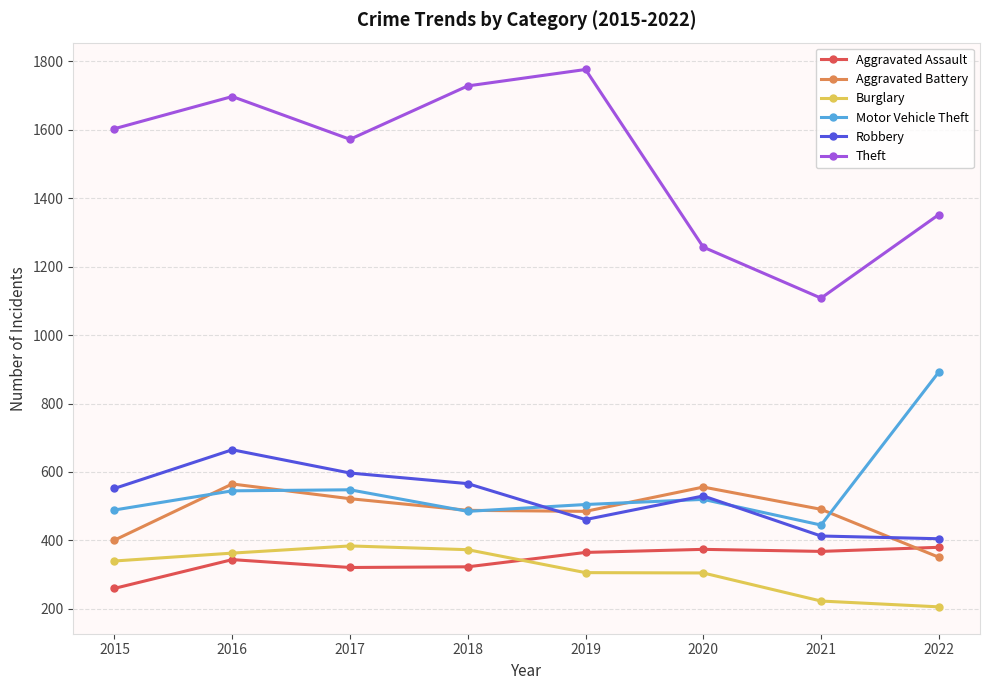

How many series are shown in this chart?

6